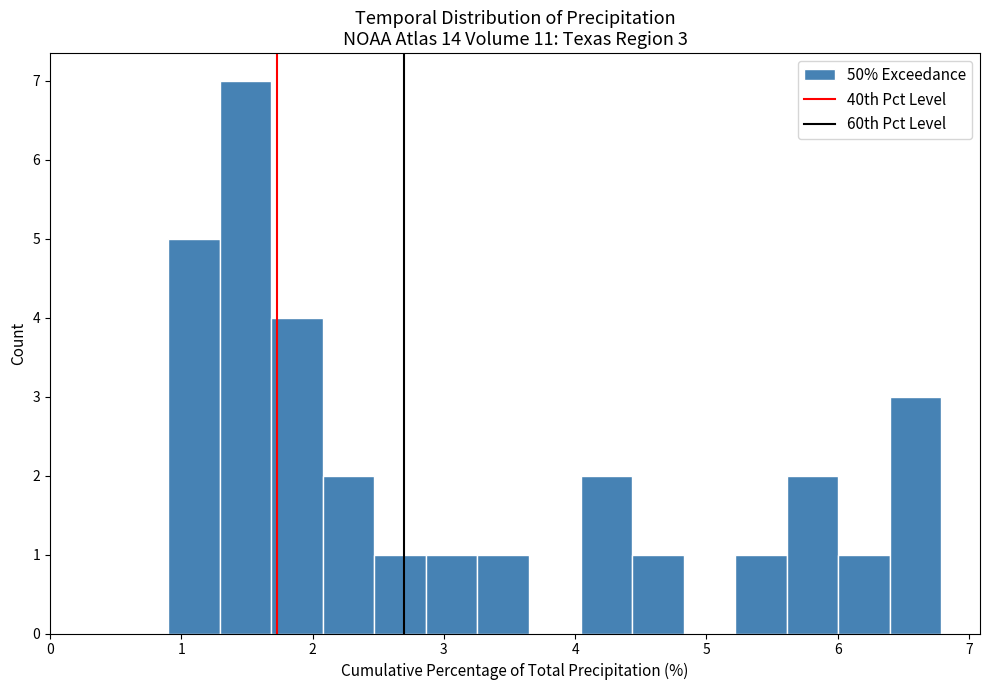

Around what value on the x-axis is the tallest bar? Give the approximate position of its centre, as read against the axis.

1.5